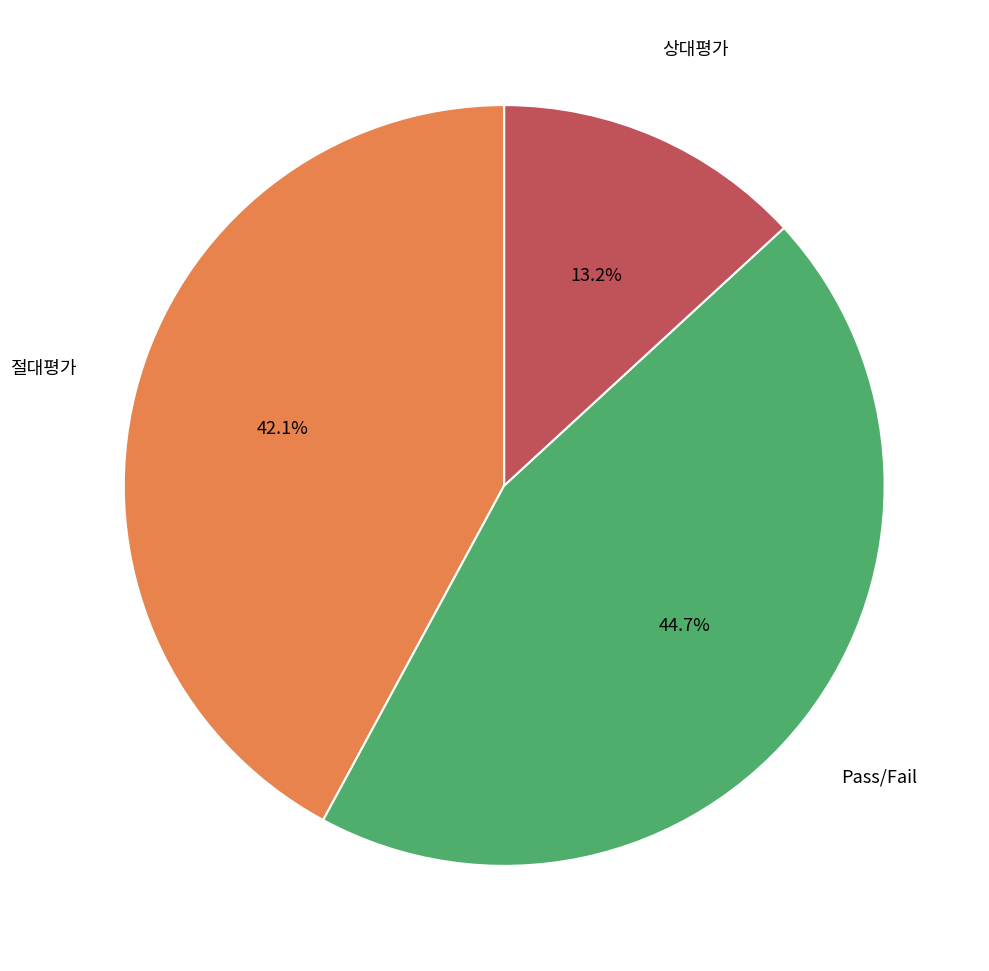

Which slice is the smallest?

상대평가